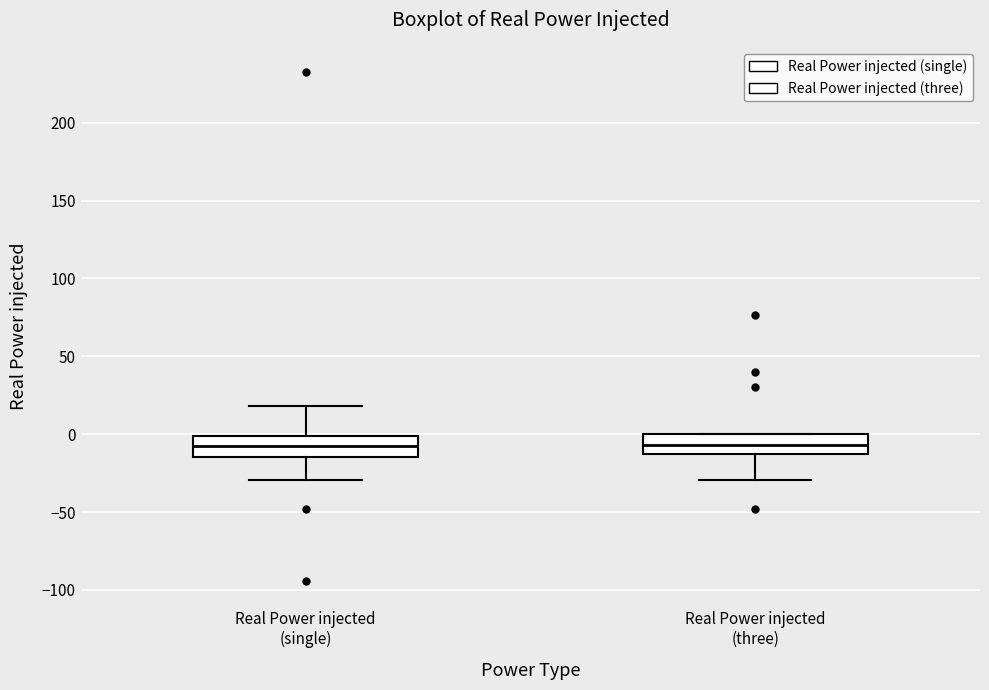

Reading left to right, transcribe this box plot: for each box, give where its median line is, the range the box spans, and where its two whiskers end, as read against the y-axis. The values are not printed on the chart, so give them approximately, as read against the axis.

Real Power injected (single): median -5, box -15 to 0, whiskers -30 to 20
Real Power injected (three): median -5, box -15 to 0, whiskers -30 to 0